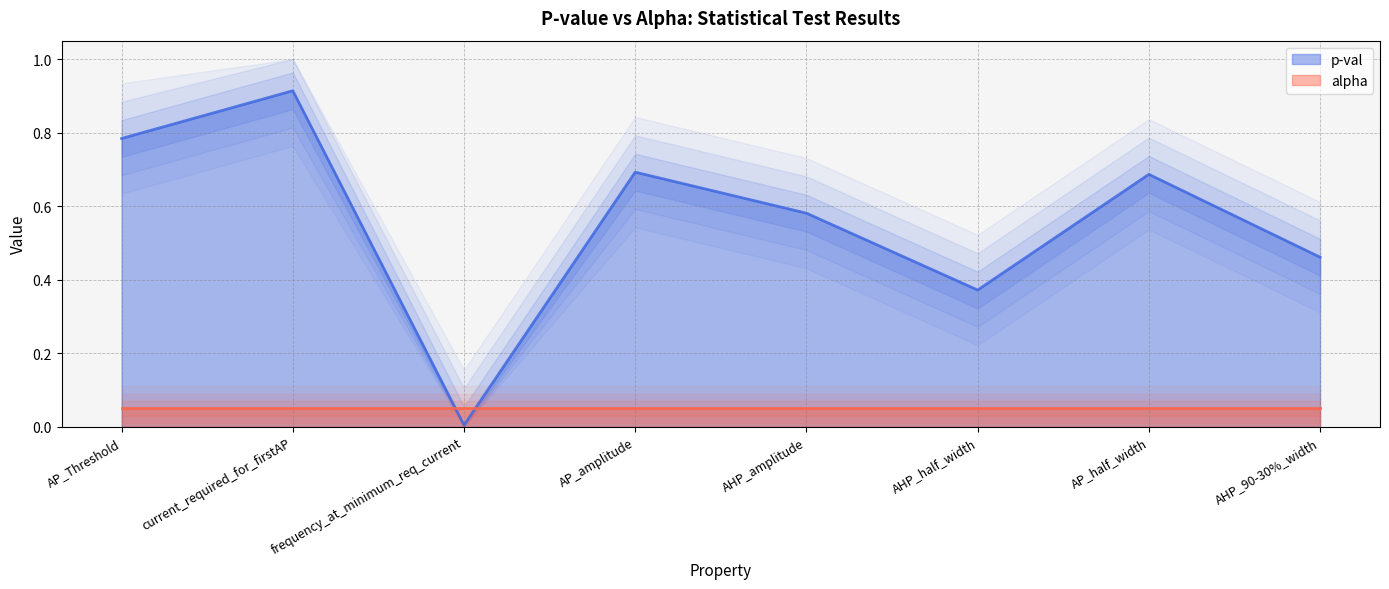

At which category does the data reach its first local peak?

current_required_for_firstAP